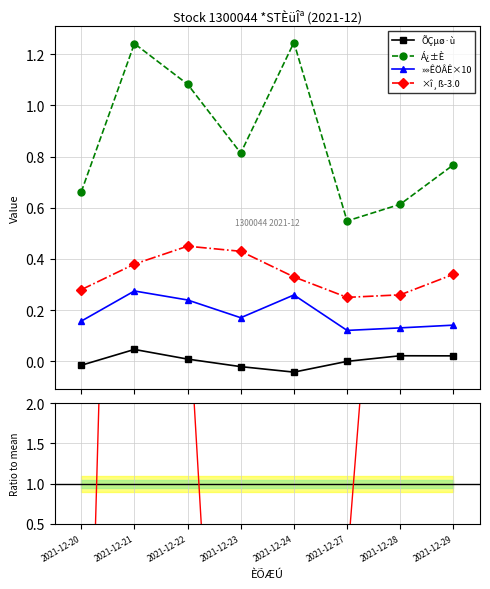

At which label does ÕÇµø·ù ratio first exceed 3?

2021-12-21